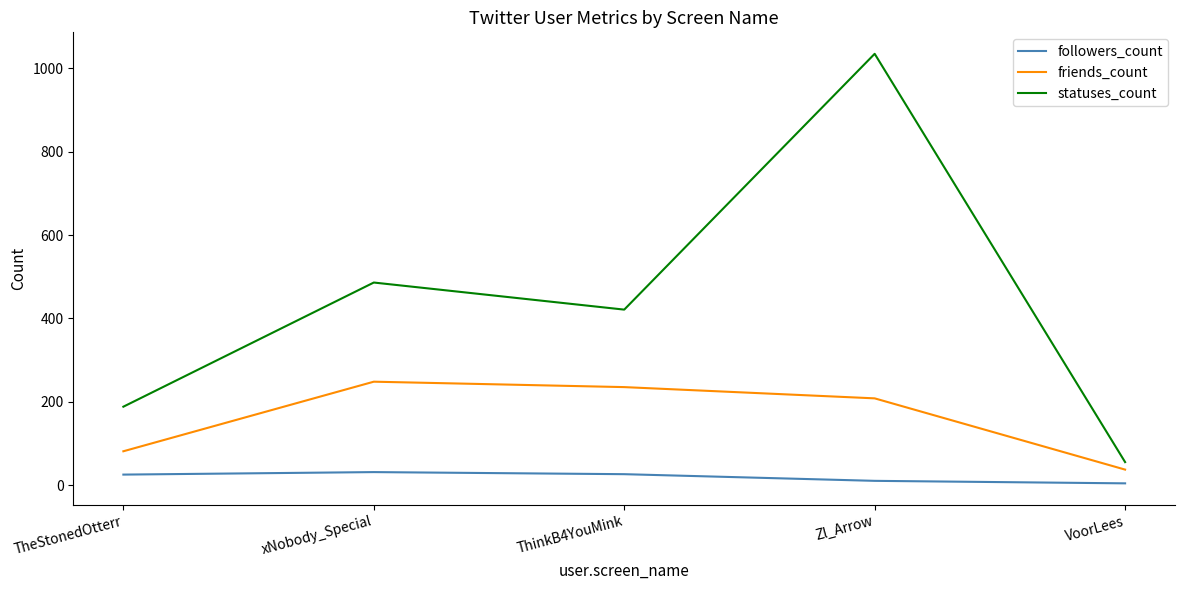

Between ThinkB4YouMink and VoorLees, which series saw the biggest shift?

statuses_count